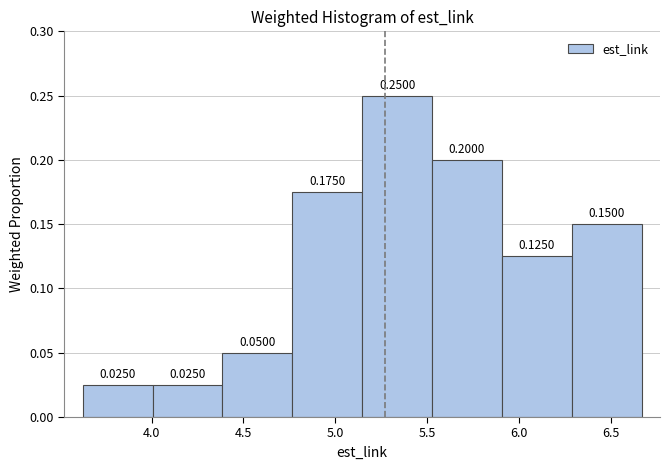

How tall is the bar that spans 3.65 to 4.00 on the x-axis? The bar edges are not printed on the chart, so give them approximately, as read against the axis.

0.0250